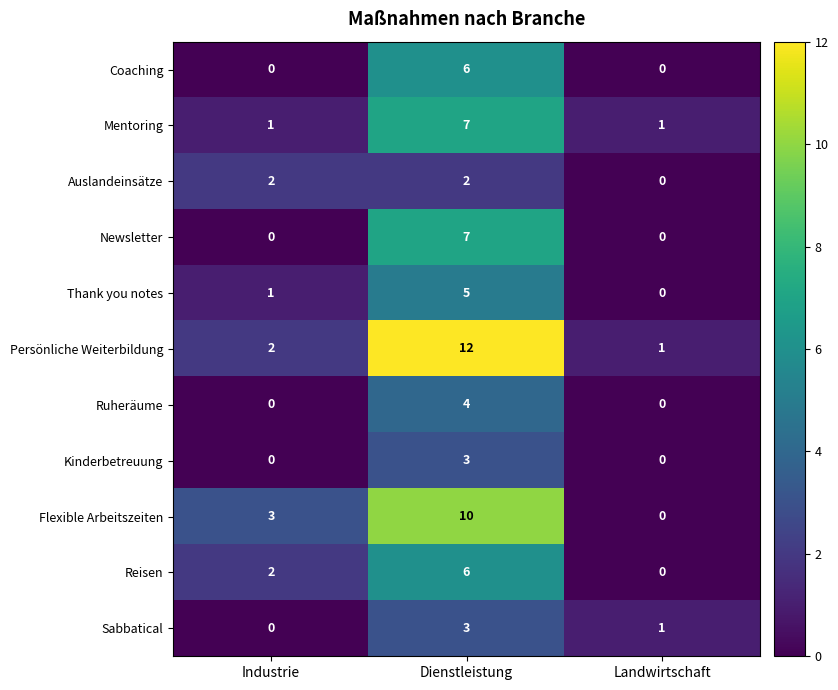

Which series has the largest total across all categories?

Persönliche Weiterbildung